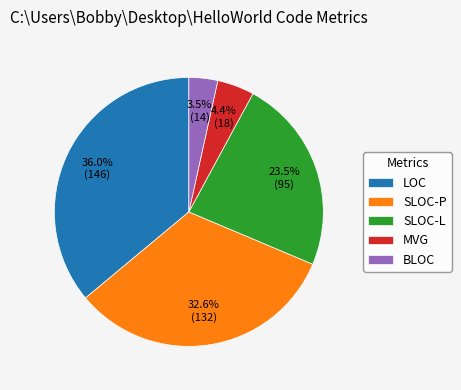

Does any single category account for the majority?

No